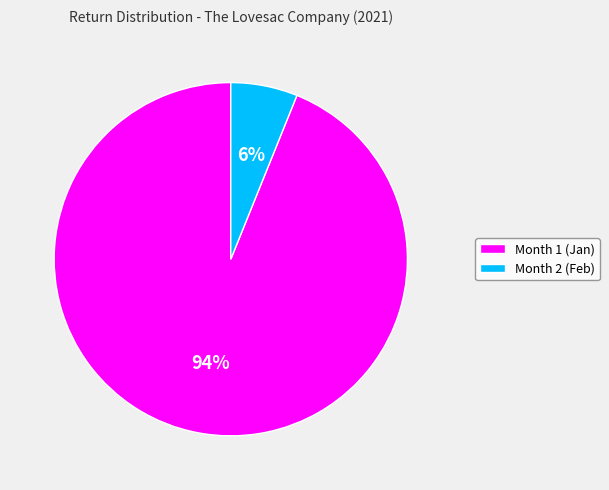

Does Month 2 represent more than half of the total?

No